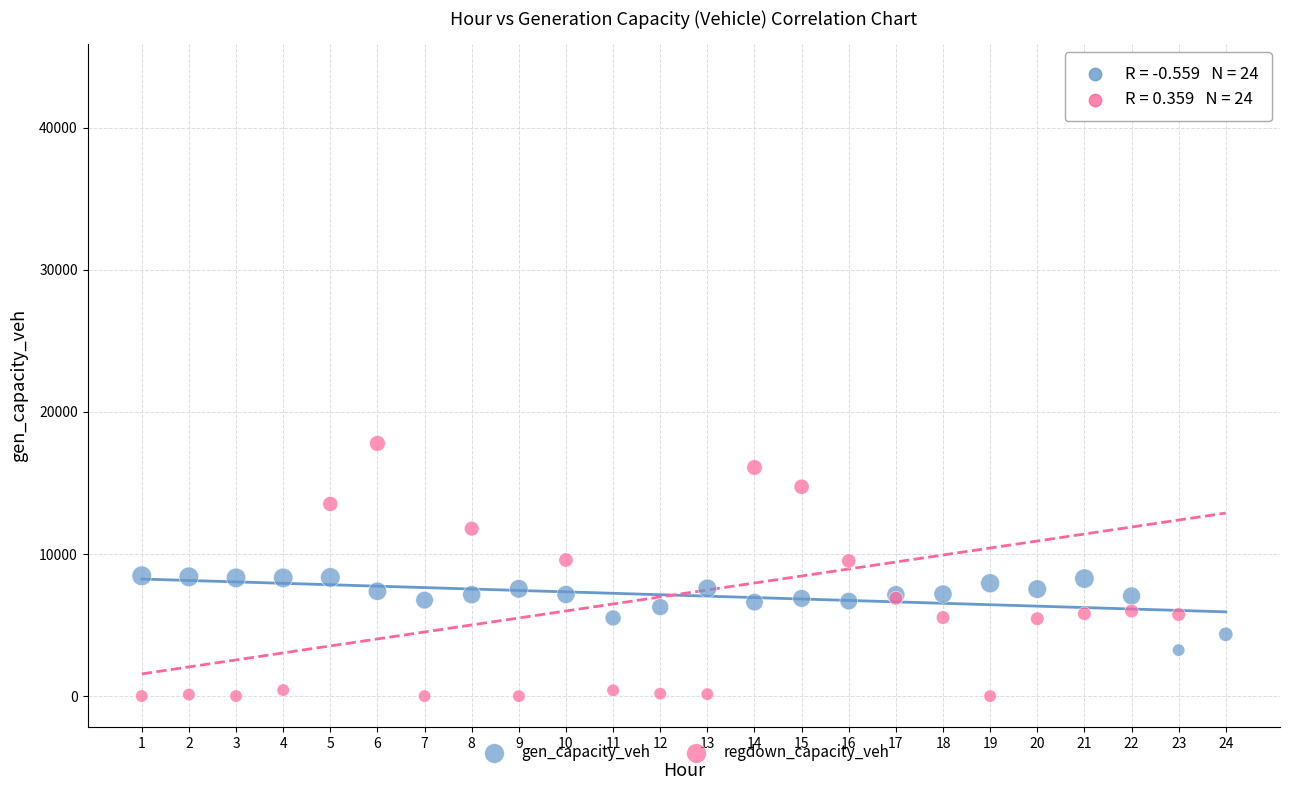

Which series contains the highest Y value?

regdown_capacity_veh